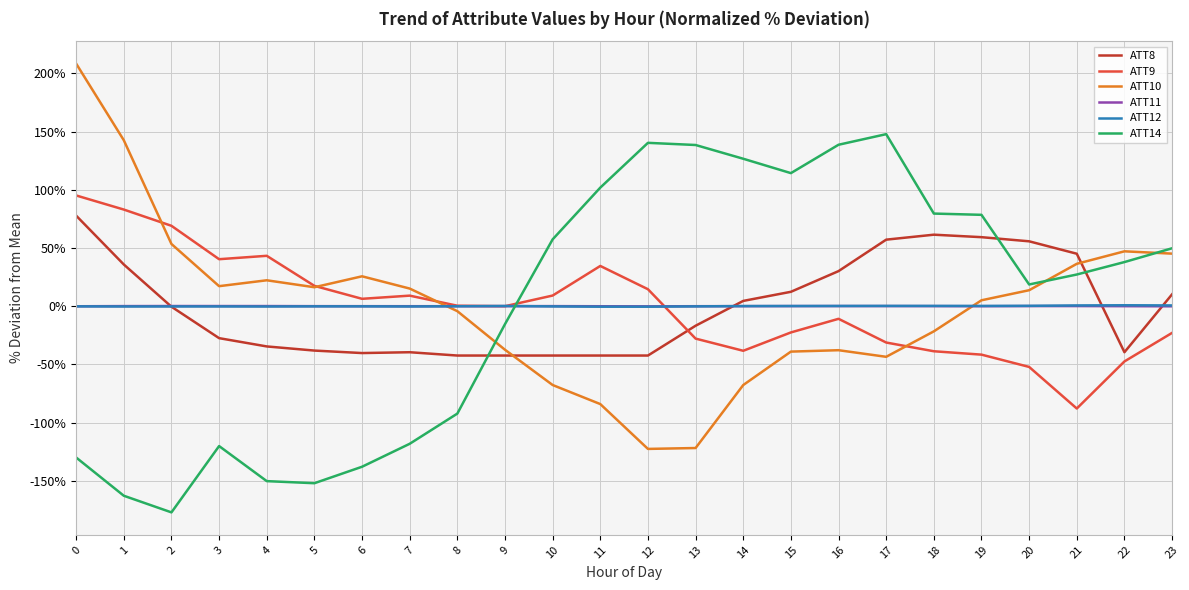

After their last crossing, which series has the higher values: ATT9 or ATT14?

ATT14